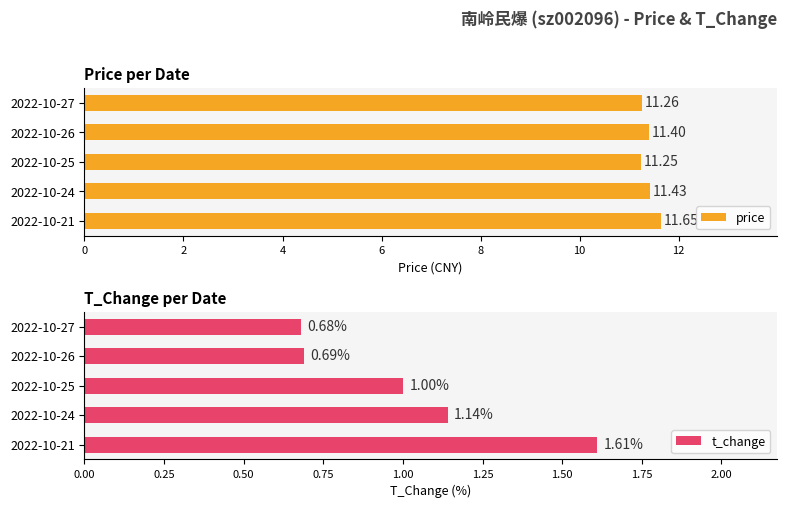

What is the sum of all price values?

57.0